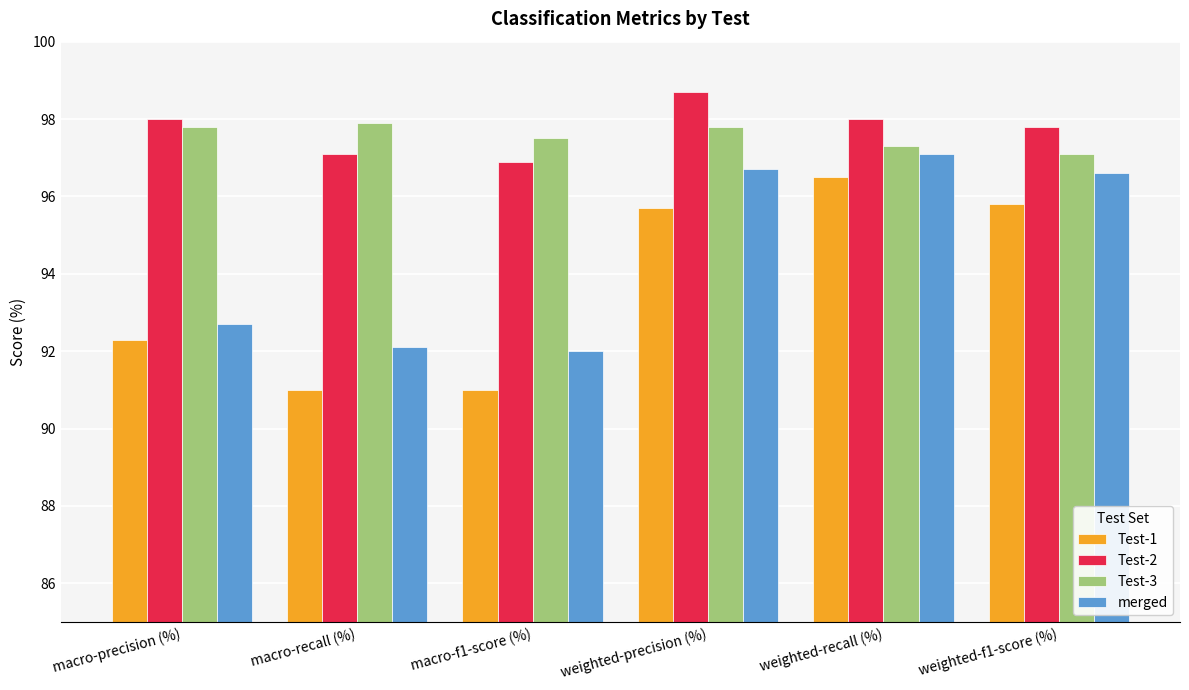

At weighted-precision (%), list the series in order from largest to smallest.

Test-2, Test-3, merged, Test-1